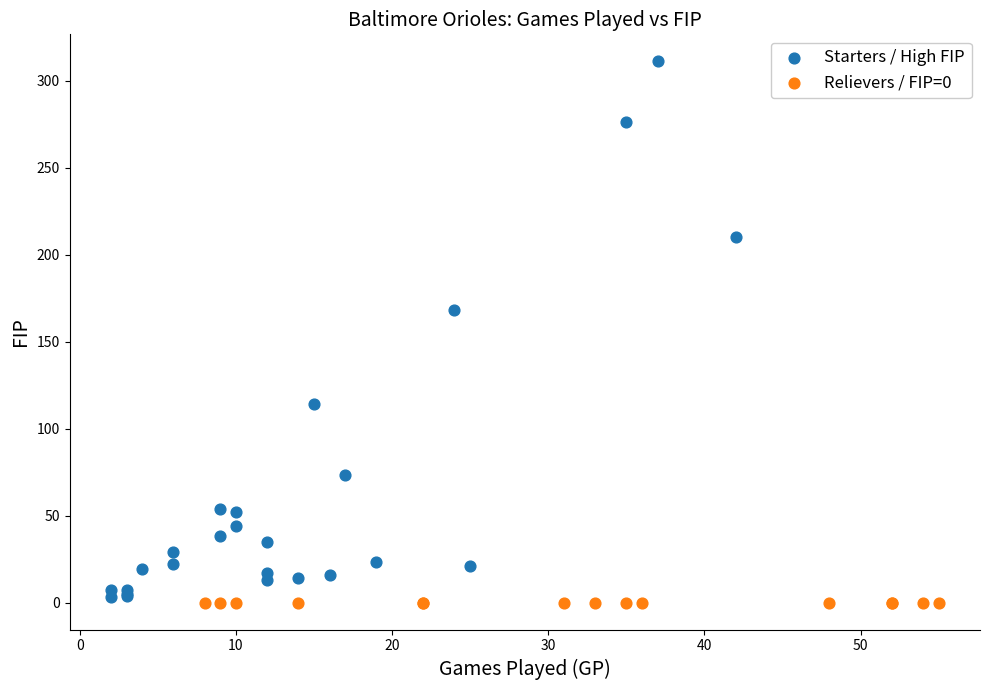

Which series reaches the maximum Y coordinate?

Starters / High FIP